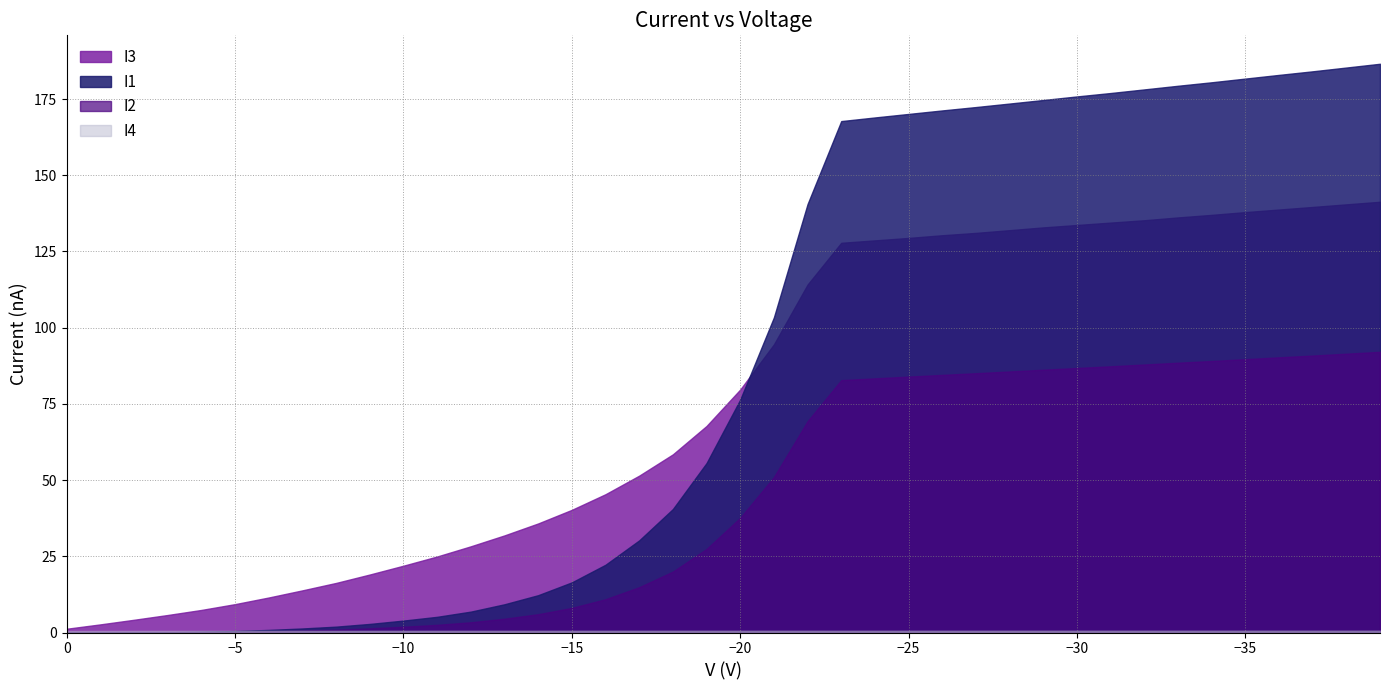

True or false: I2 has a value of 0.0 at 30.

False